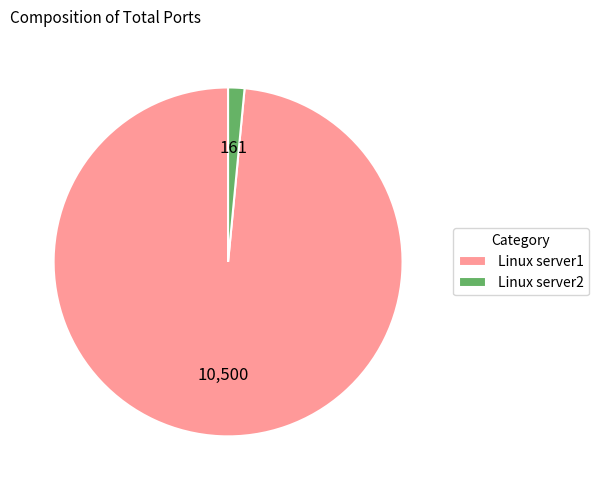

Rank the categories by value from lowest to highest.

Linux server2, Linux server1